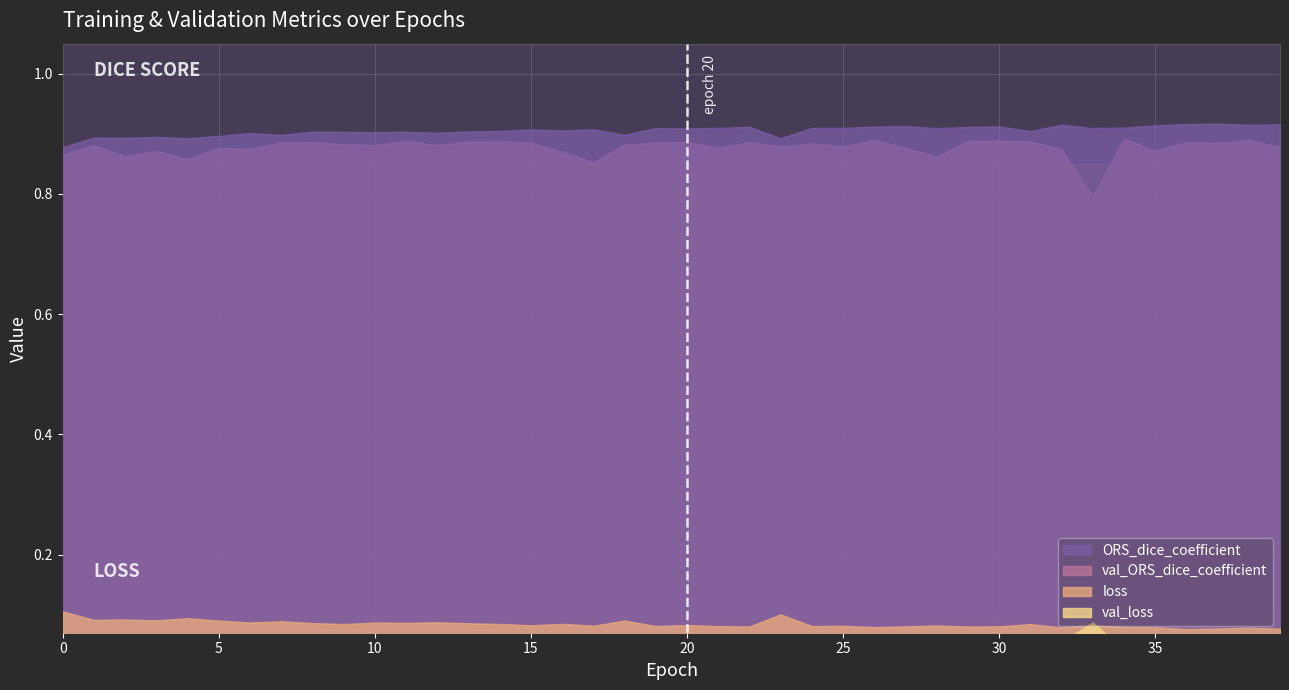

At which category does val_loss reach its first local valley?

1